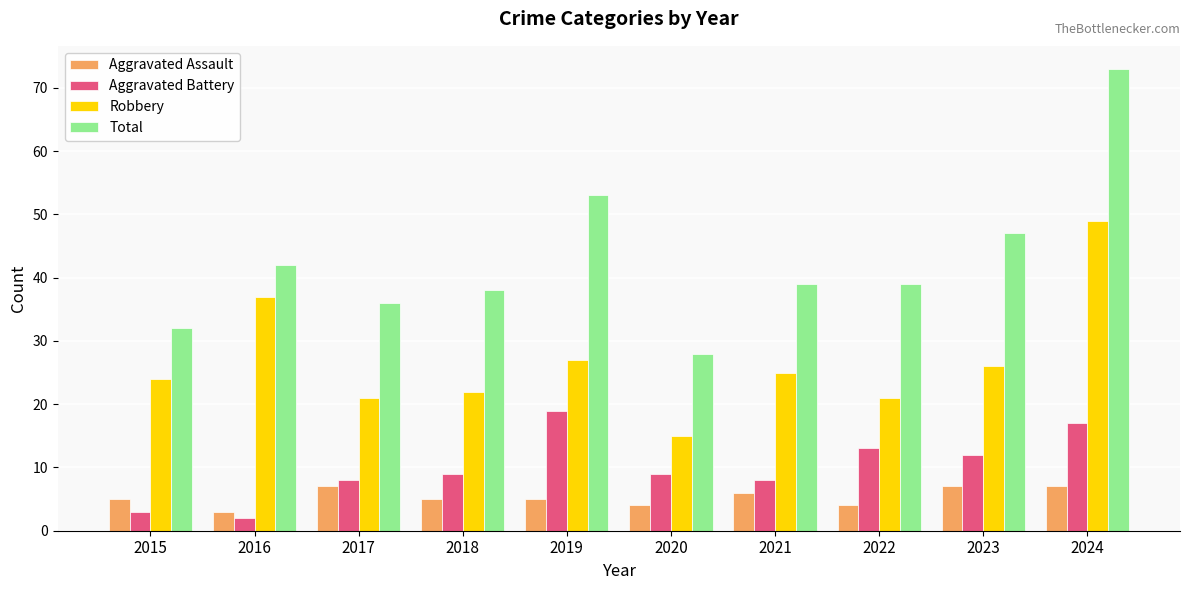

Reading left to right, extract all data points from this chart.

Aggravated Assault: 5	3	7	5	5	4	6	4	7	7
Aggravated Battery: 3	2	8	9	19	9	8	13	12	17
Robbery: 24	37	21	22	27	15	25	21	26	49
Total: 32	42	36	38	53	28	39	39	47	73